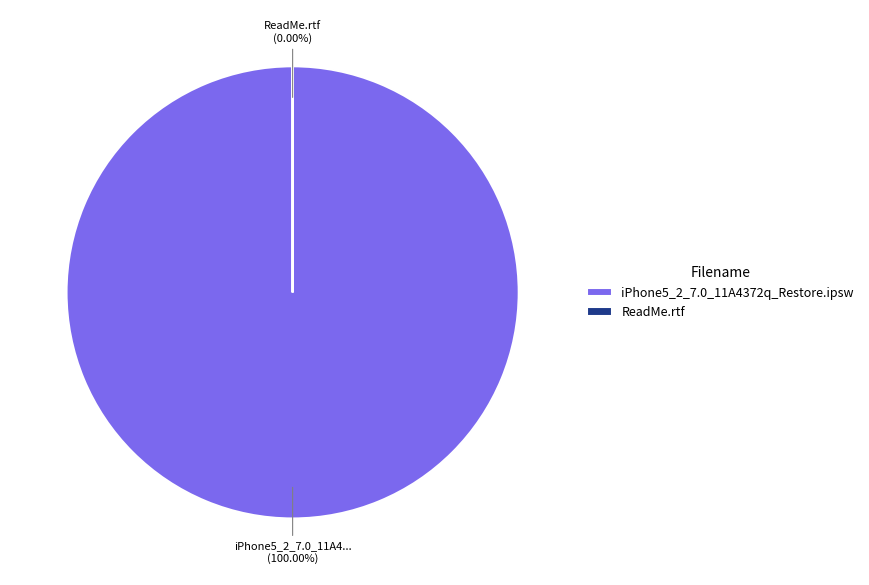

How many slices are in this pie chart?

2